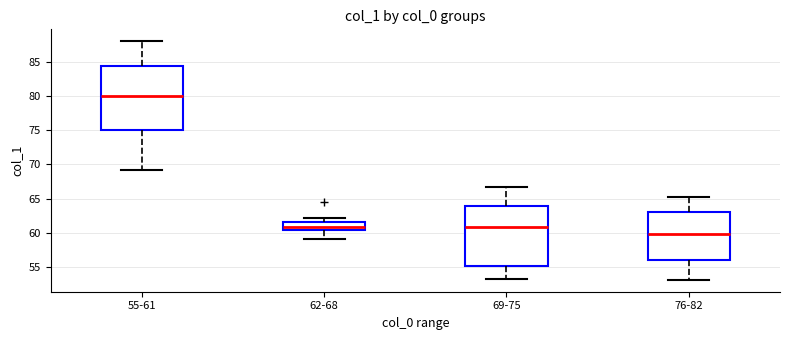

Reading left to right, transcribe this box plot: for each box, give where its median line is, the range the box spans, and where its two whiskers end, as read against the y-axis. The values are not printed on the chart, so give them approximately, as read against the axis.

55-61: median 80.0, box 75.0 to 84.5, whiskers 69.0 to 88.0
62-68: median 61.0, box 60.5 to 61.5, whiskers 59.0 to 62.0
69-75: median 61.0, box 55.0 to 64.0, whiskers 53.0 to 66.5
76-82: median 60.0, box 56.0 to 63.0, whiskers 53.0 to 65.0